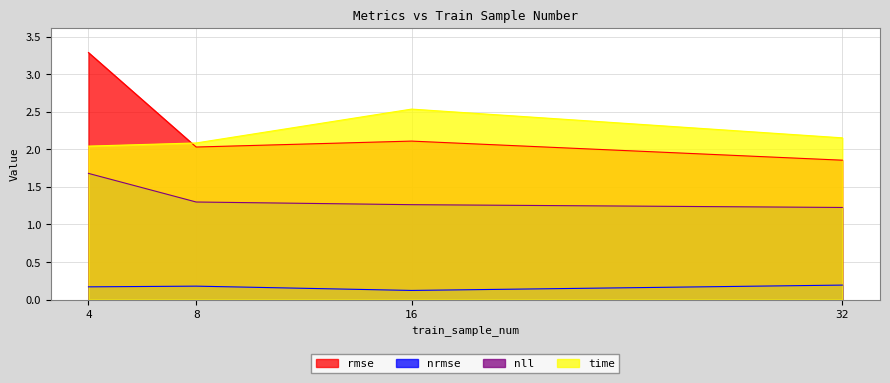

What is the sum of the rmse values at 4 and 16?

5.4